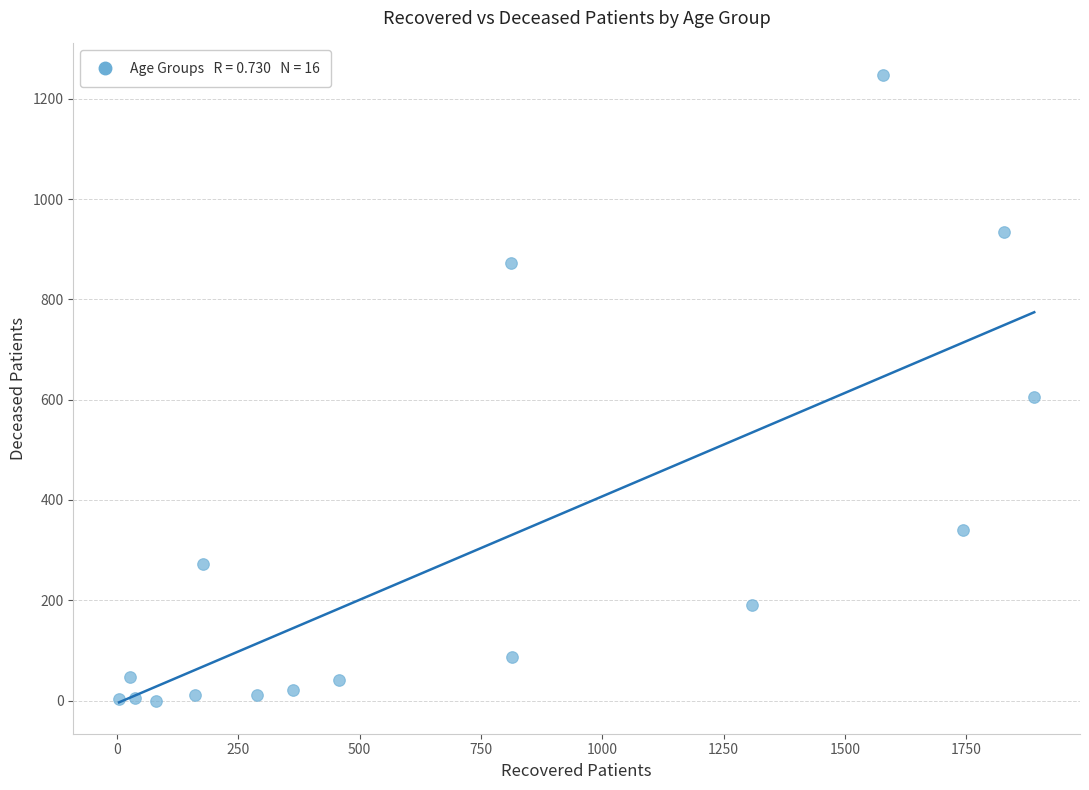

What Y value in the scatter plot is closest to 624?

605